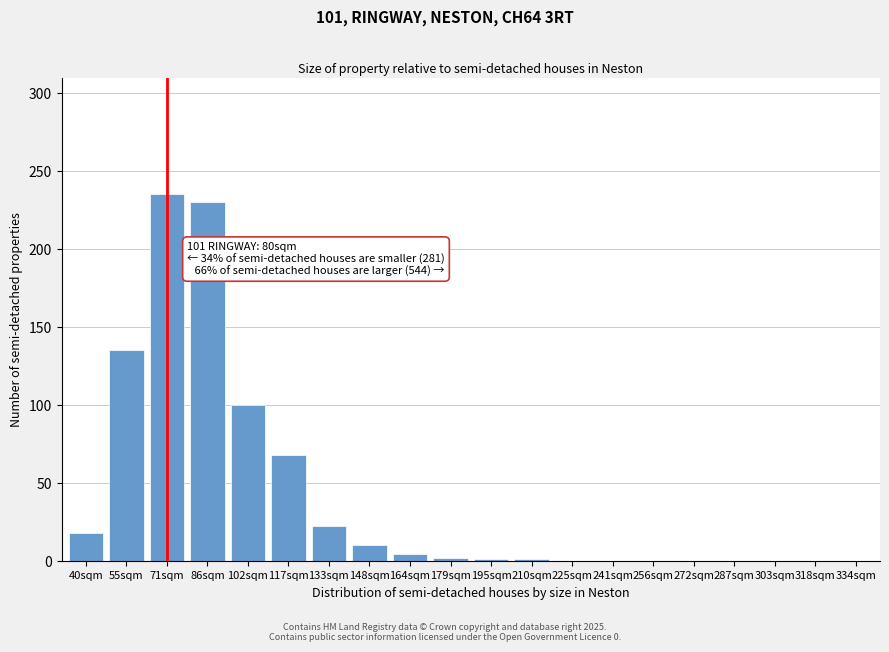

The chart shows a value of 0 at 241sqm. True or false?

True